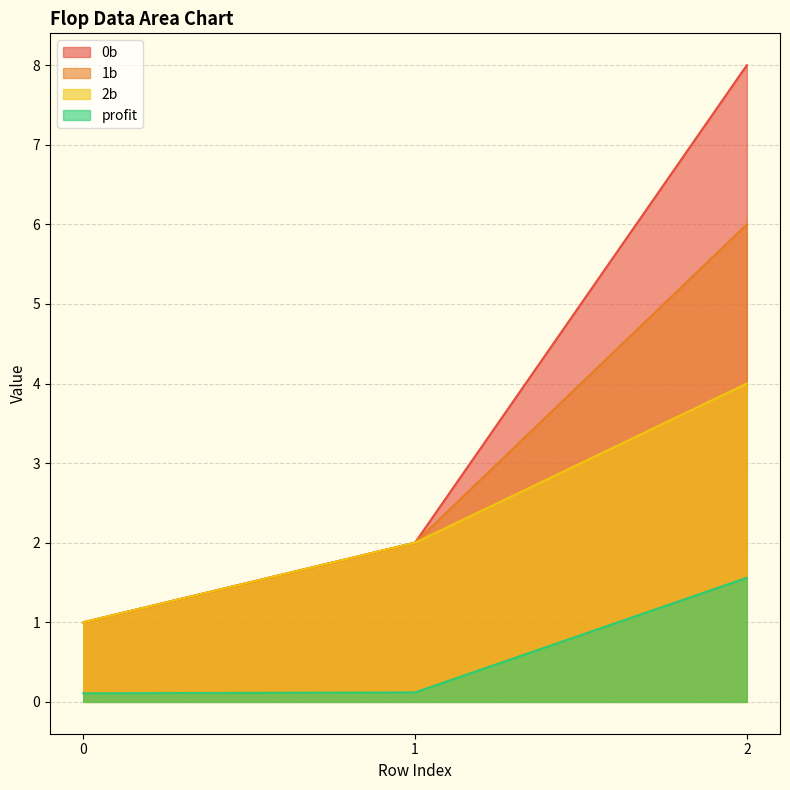

True or false: 2b has a value of 2.0 at 1.

True